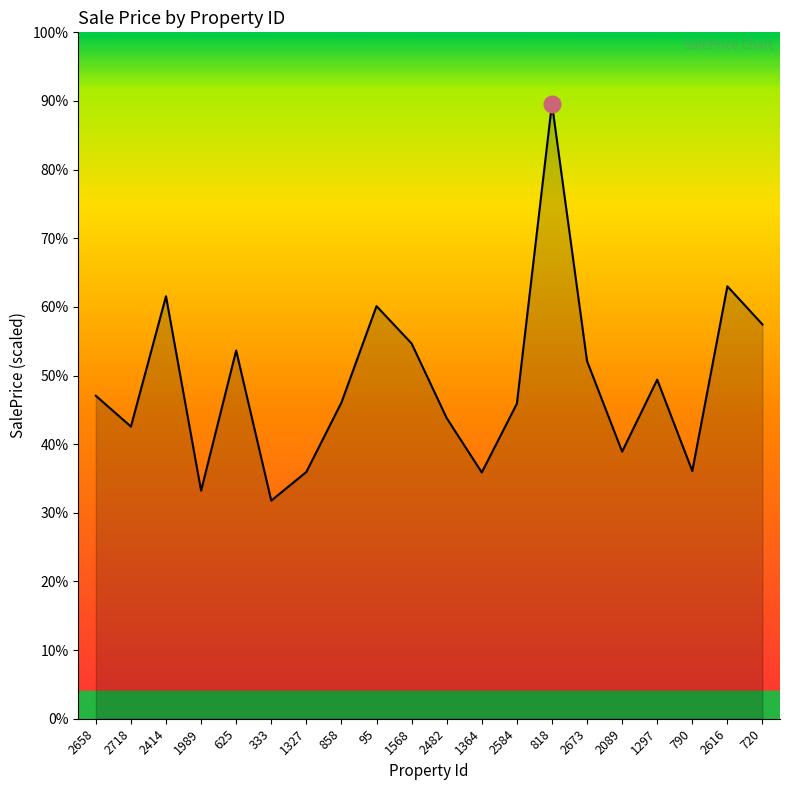

Reading left to right, list all the values displayed in this chart.

150579.0	136212.5	196959.8	106330.2	171666.0	101681.1	115050.2	147403.1	192352.6	174948.9	140172.8	114821.1	146864.2	286720.7	166773.7	124521.9	158084.8	115492.1	201598.7	183812.8